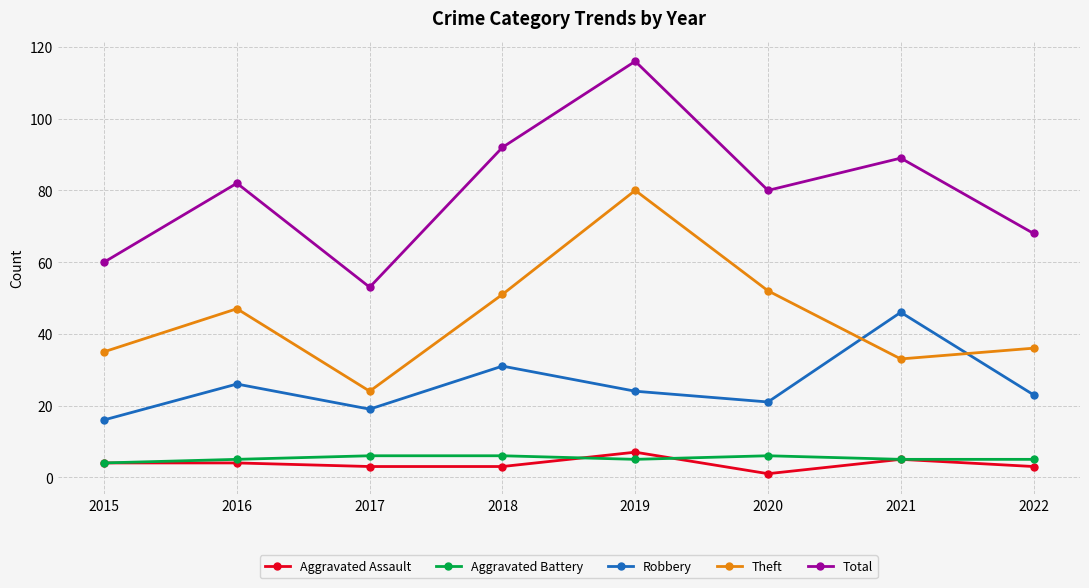

What is the total value across all series at 2015?

119